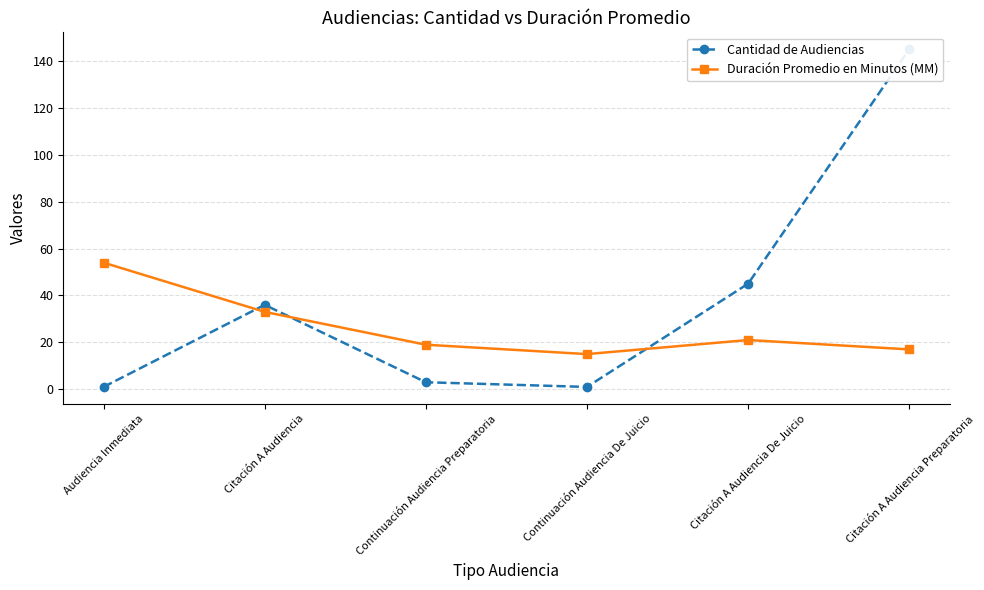

Reading left to right, what are all the values shown in this chart?

Cantidad de Audiencias: Audiencia Inmediata=1	Citación A Audiencia=36	Continuación Audiencia Preparatoria=3	Continuación Audiencia De Juicio=1	Citación A Audiencia De Juicio=45	Citación A Audiencia Preparatoria=145
Duración Promedio en Minutos (MM): Audiencia Inmediata=54	Citación A Audiencia=33	Continuación Audiencia Preparatoria=19	Continuación Audiencia De Juicio=15	Citación A Audiencia De Juicio=21	Citación A Audiencia Preparatoria=17